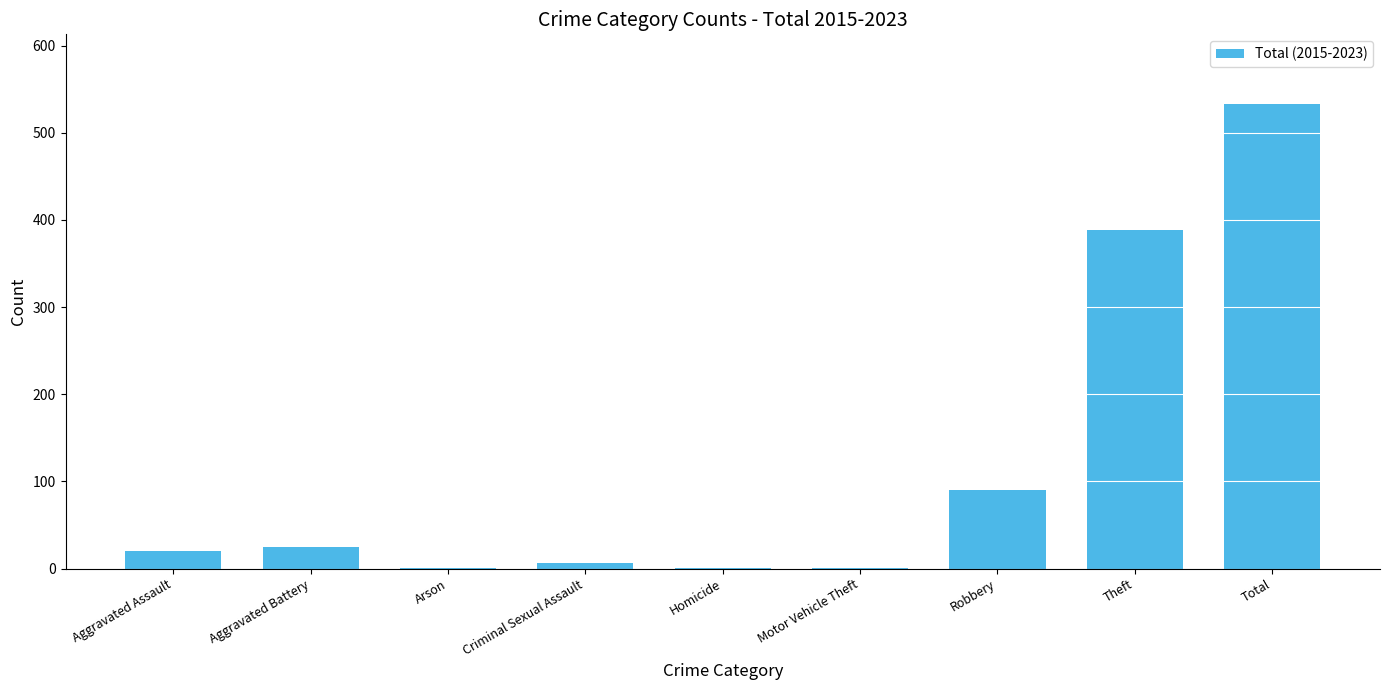

The chart shows a value of 533 at Total. True or false?

True